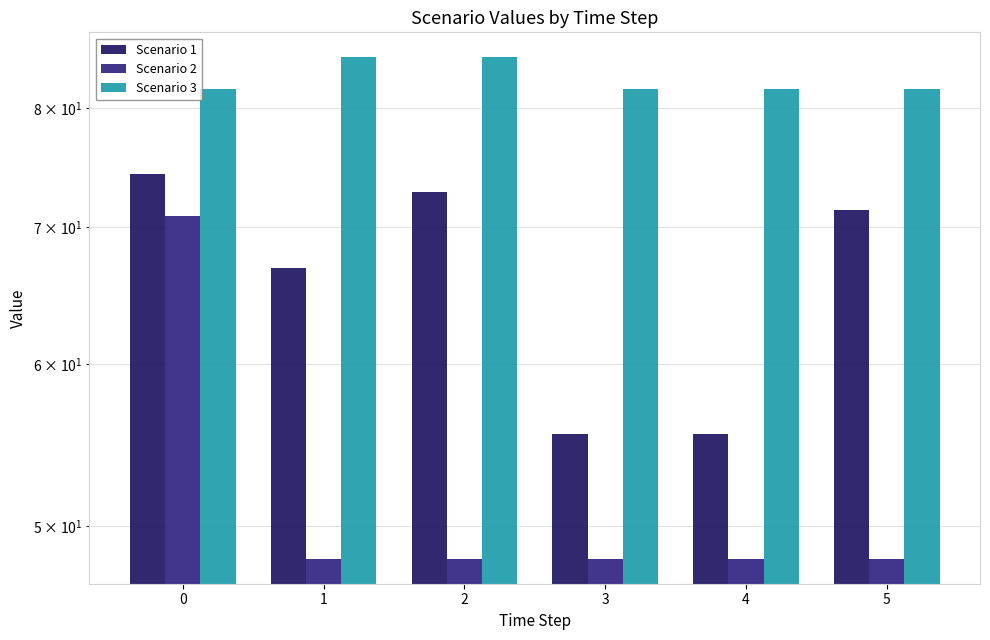

What is the approximate value of Scenario 3 at 5?

81.7